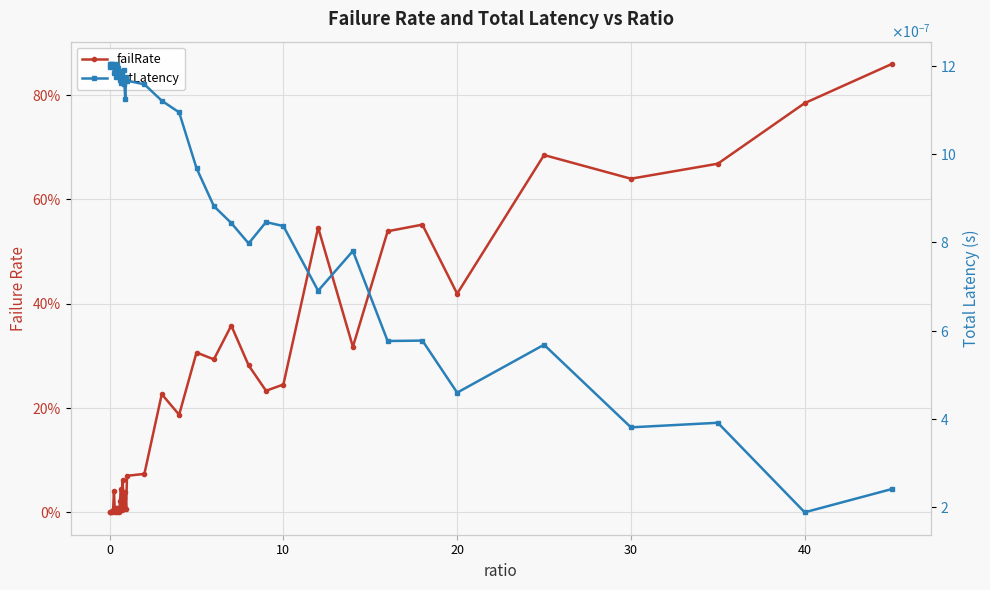

Which series has the largest range (max minus min)?

failRate